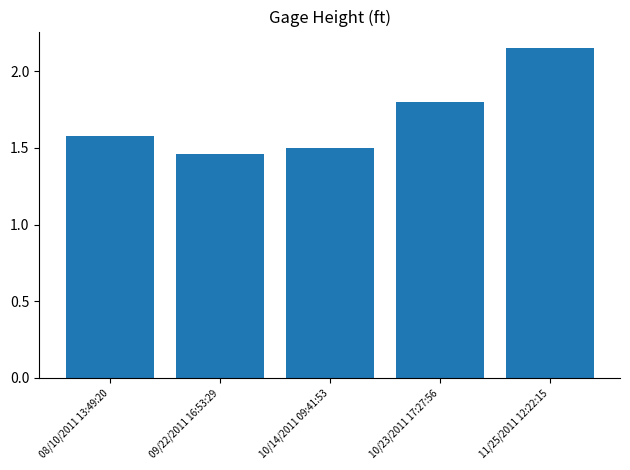

What is the change in value from 09/22/2011 16:53:29 to 11/25/2011 12:22:15?

+0.7